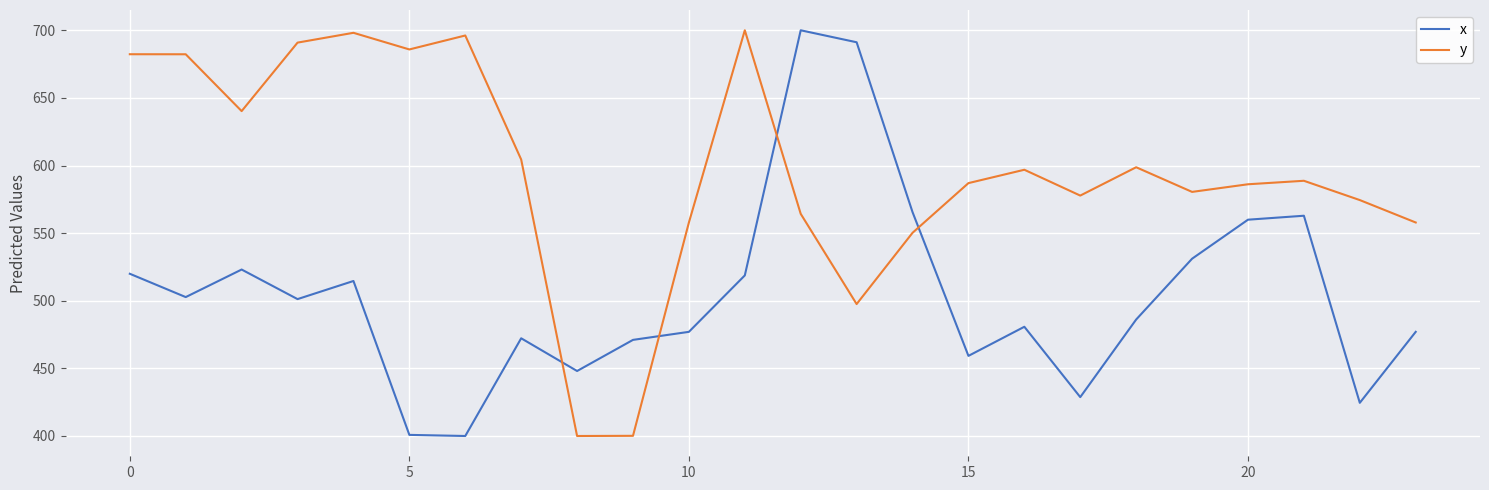

What is the difference between the maximum and minimum values in the y series?

300.0